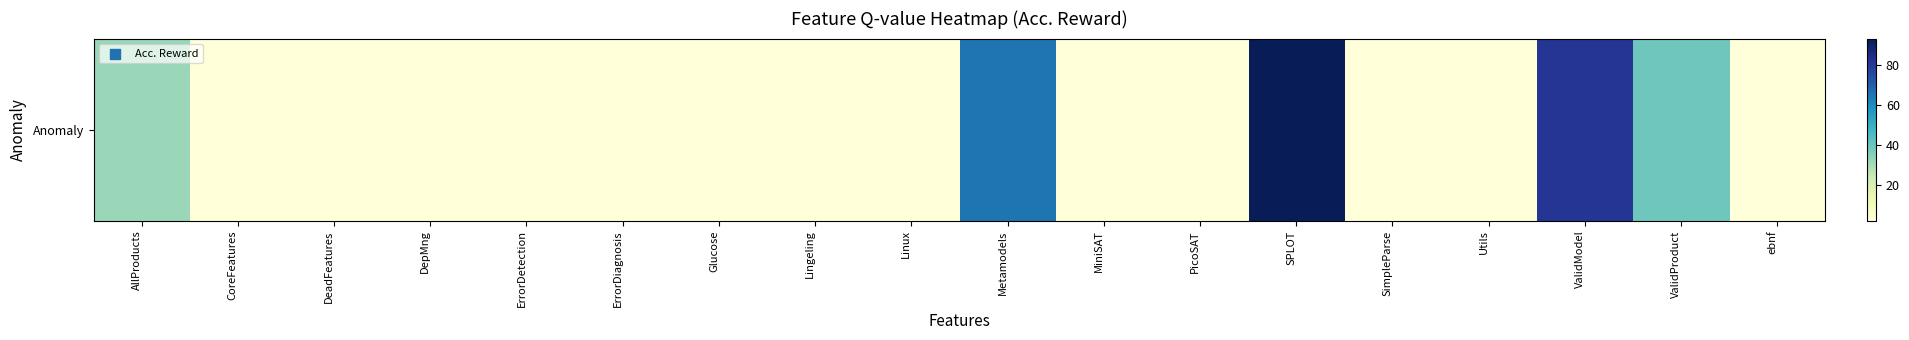

What is the maximum value shown in the chart?

93